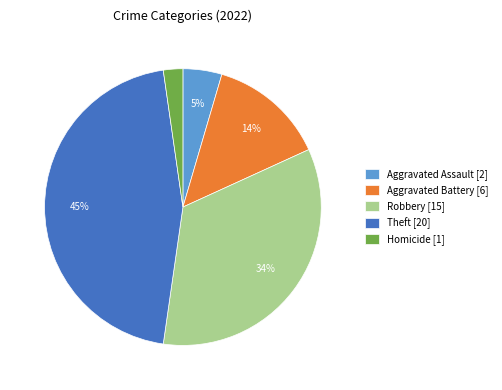

Rank the categories by value from highest to lowest.

Theft [20], Robbery [15], Aggravated Battery [6], Aggravated Assault [2], Homicide [1]